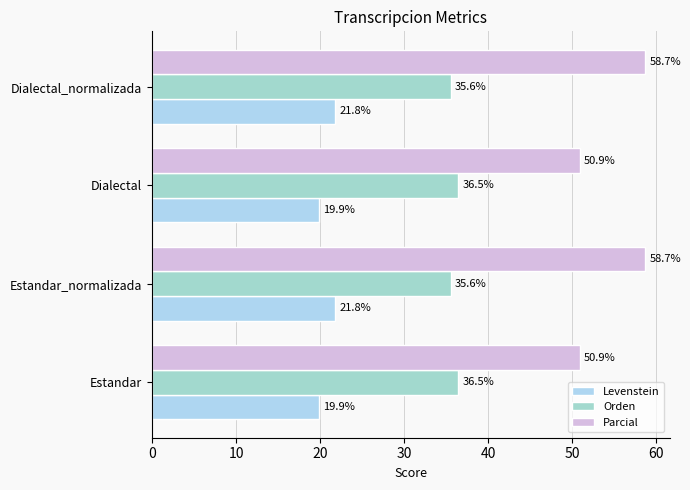

What is the lowest value of the Parcial series?

50.9